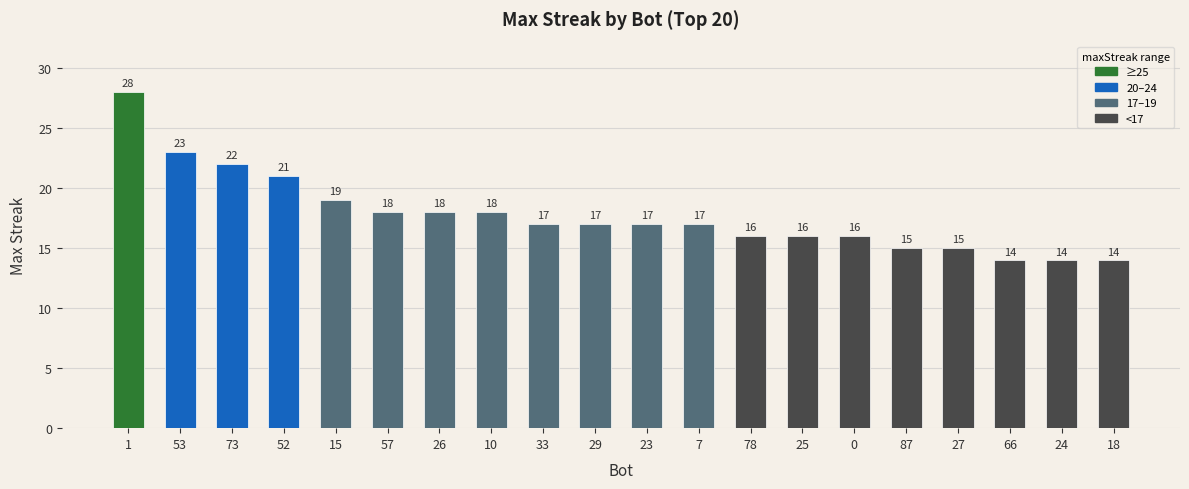

The value at 25 is 16. True or false?

True